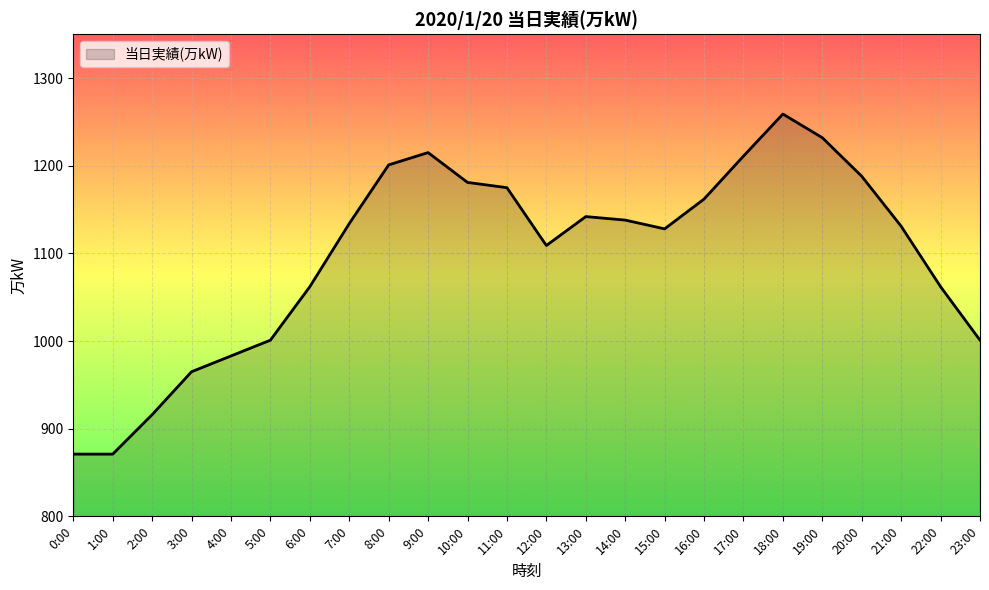

True or false: the data shows 1128 at 15:00.

True